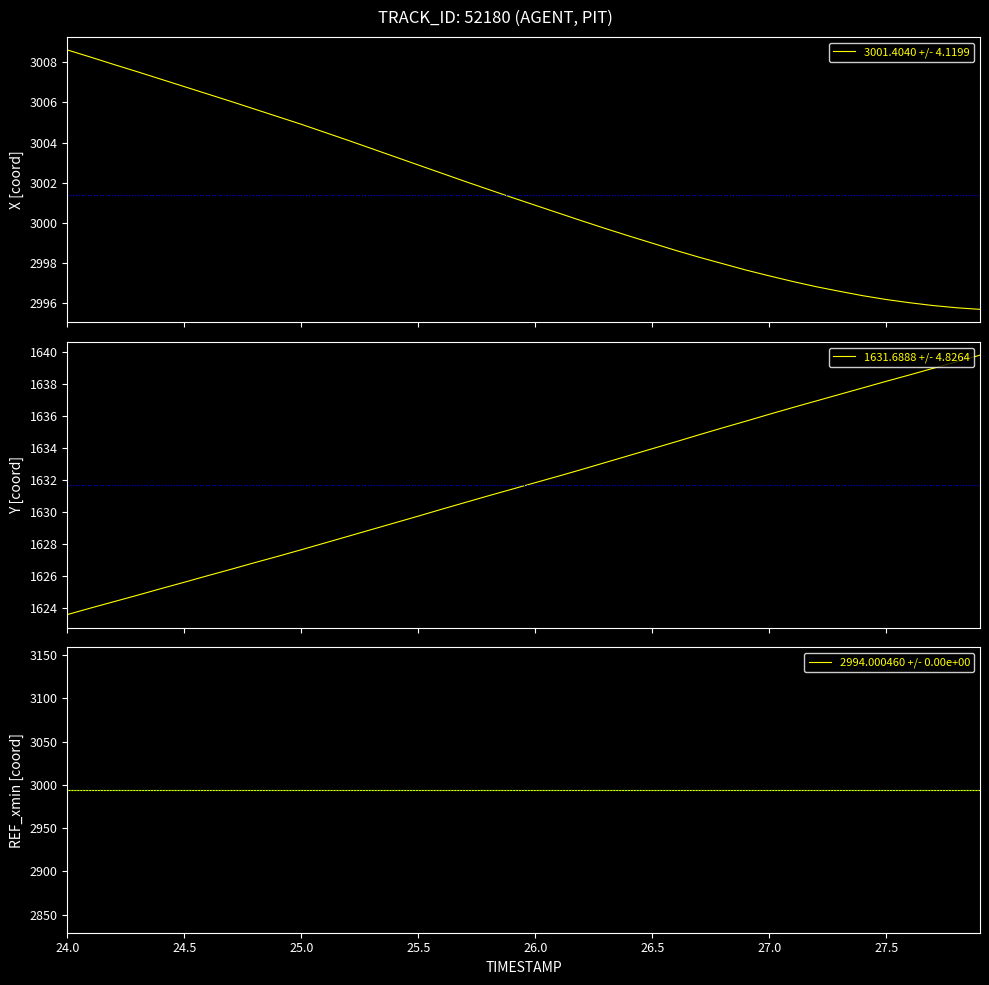

What is the maximum value for 3001.4040 +/- 4.1199?

3008.6